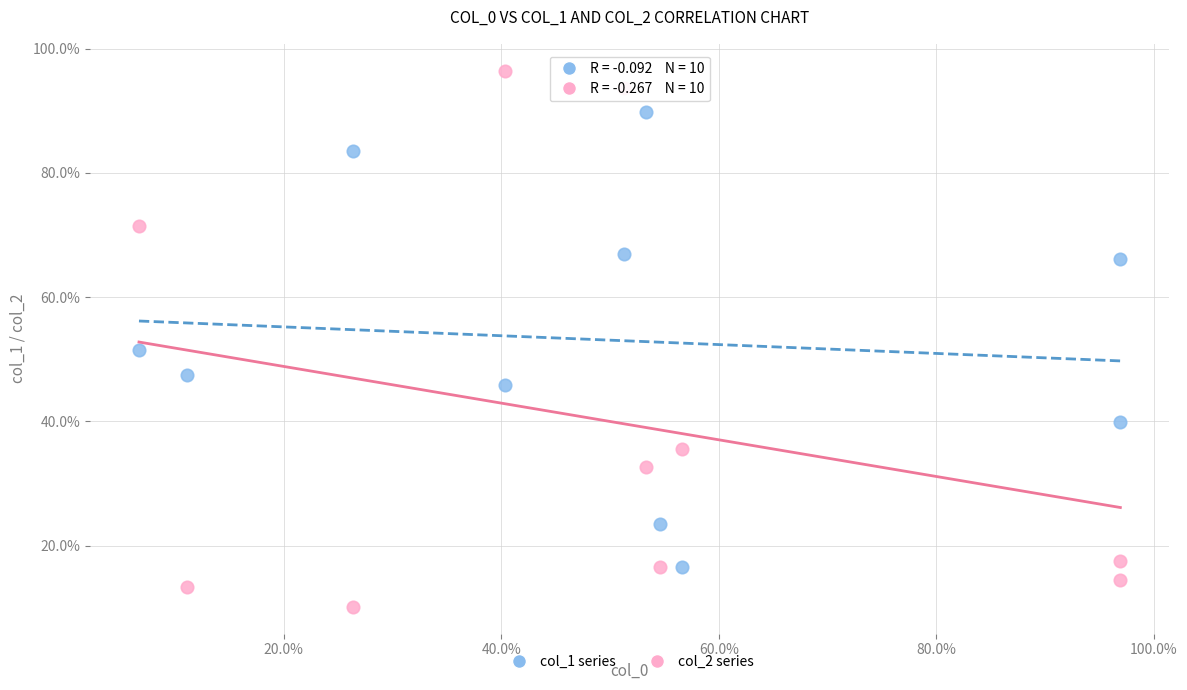

What are all the series names shown in the legend?

col_1 series, col_2 series